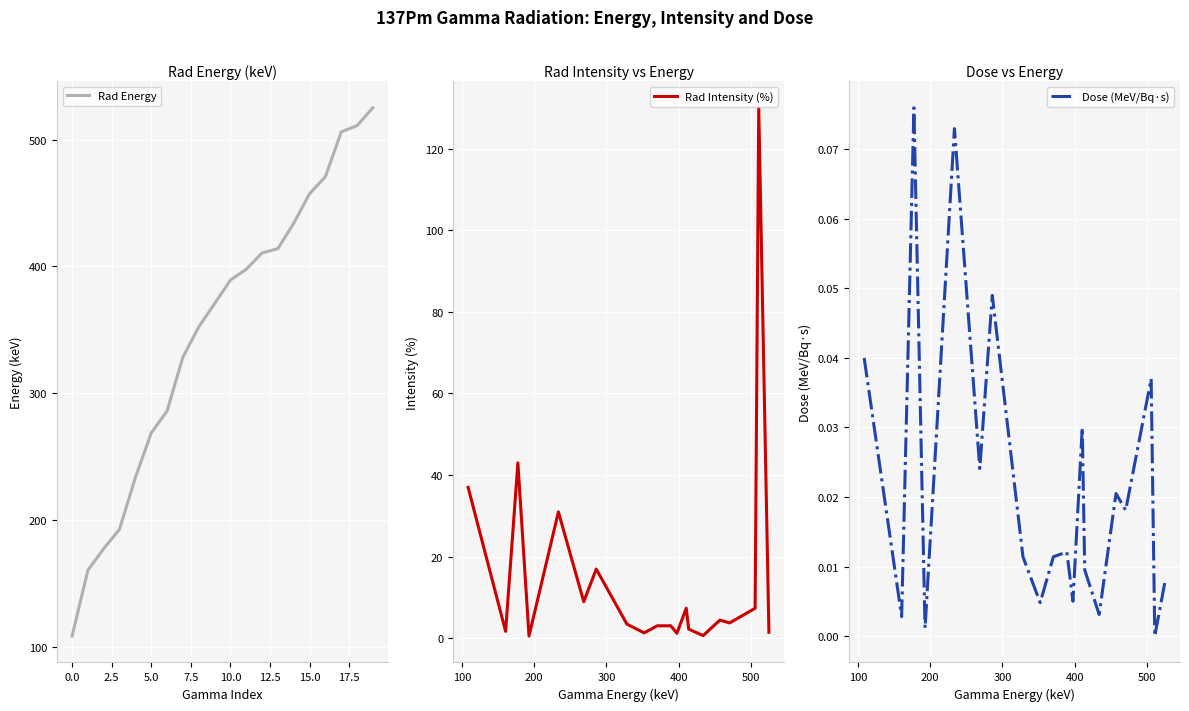

What is the highest value of the Rad Energy series?

525.1